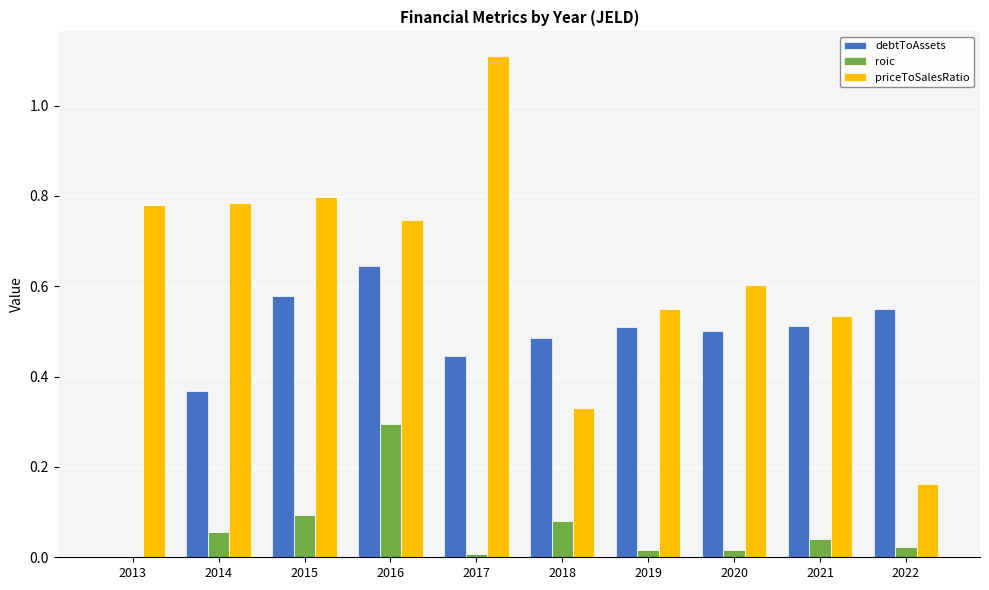

True or false: roic has a value of 0.1 at 2014.

True